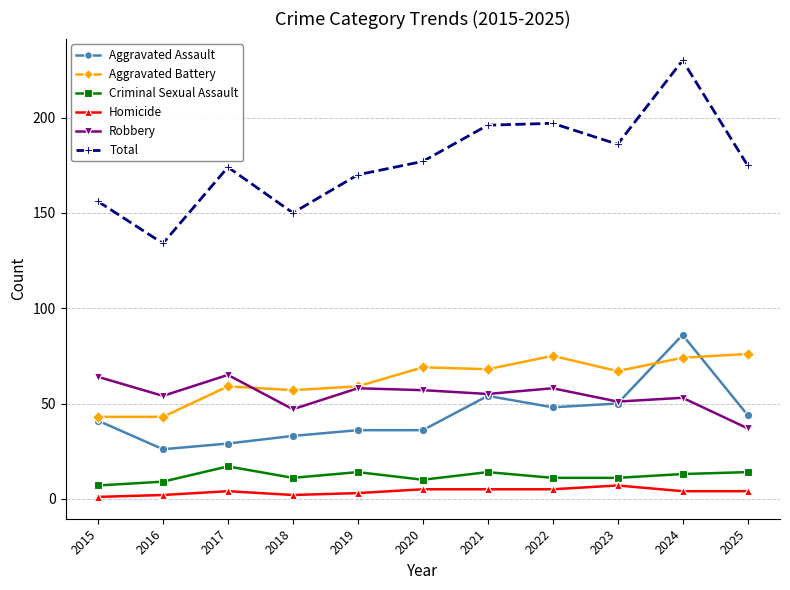

True or false: Aggravated Assault and Total intersect in this chart.

False